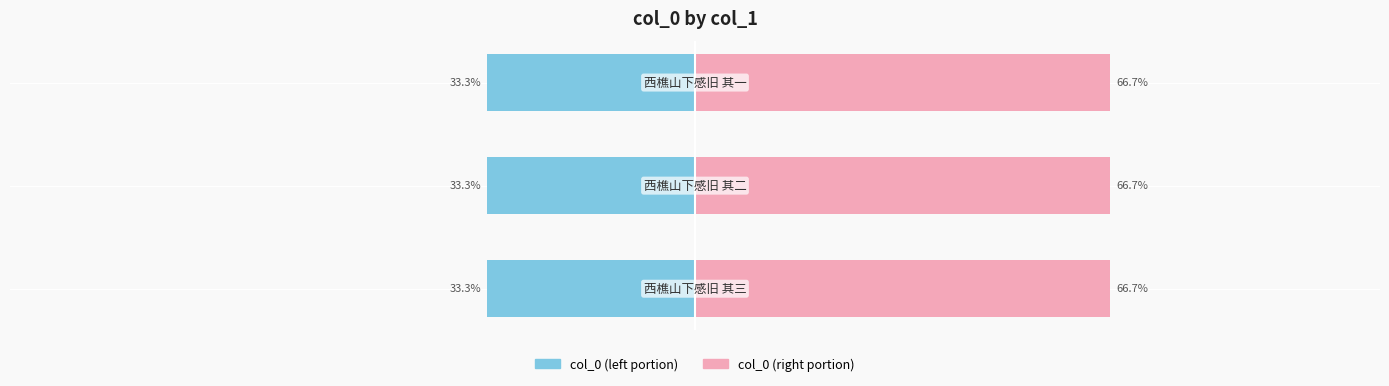

Reading left to right, what are all the values shown in this chart?

col_0 (left): -33.3	-33.3	-33.3
col_0 (right): 66.7	66.7	66.7